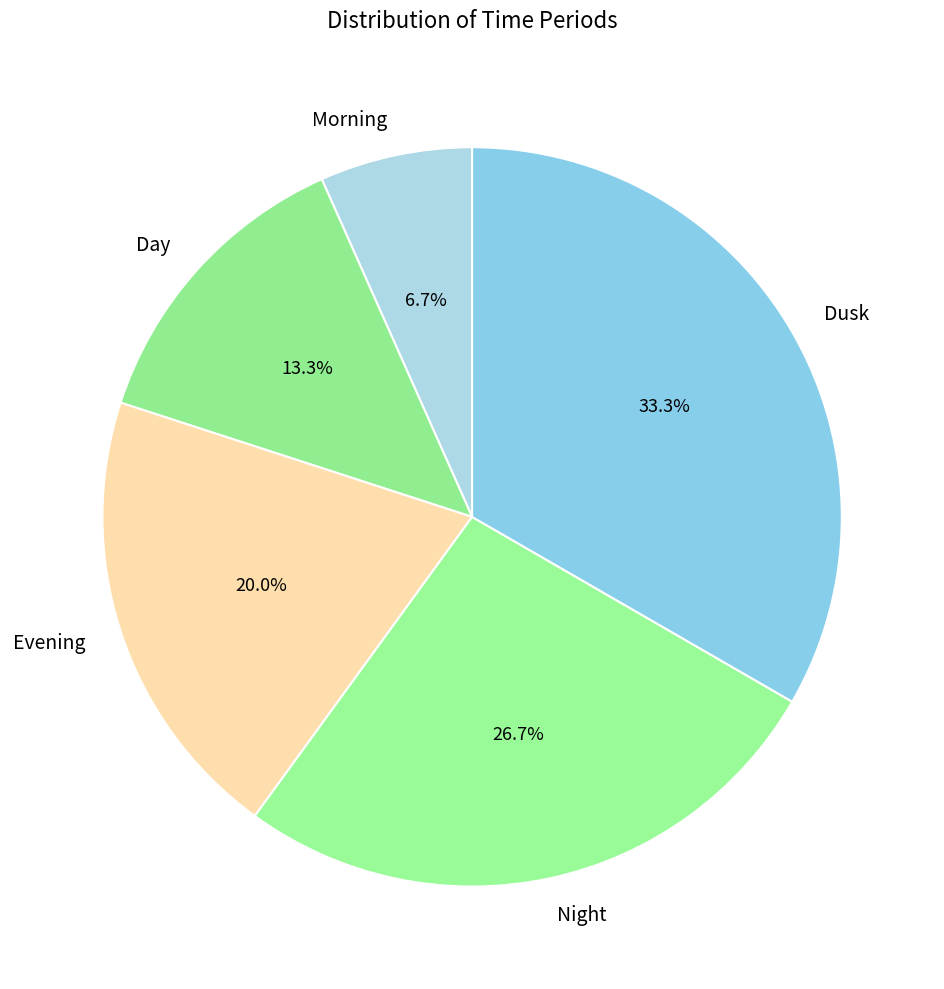

Between Evening and Morning, which is larger?

Evening